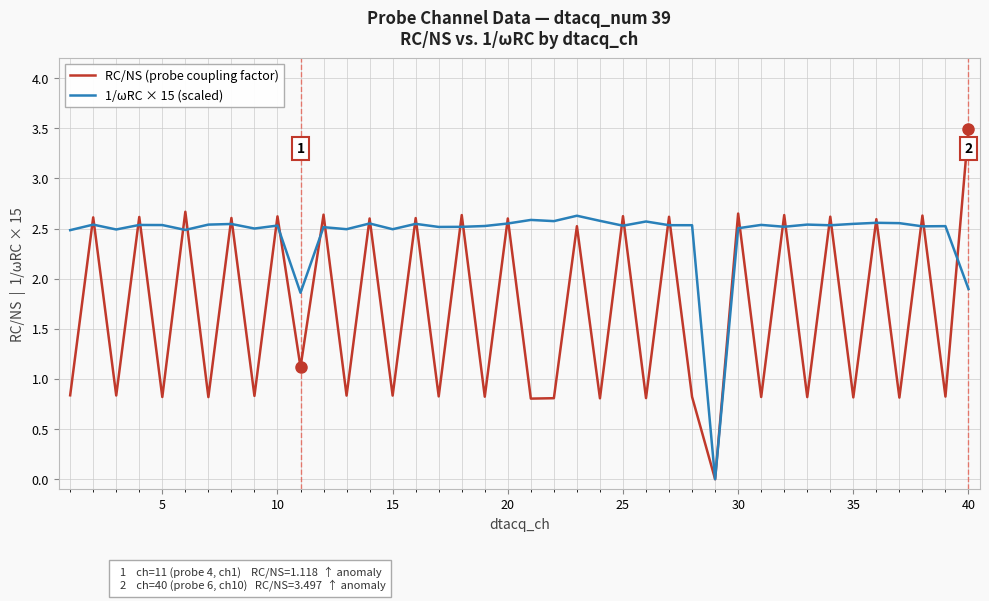

Which series has the largest total across all categories?

1/ωRC × 15 (scaled)